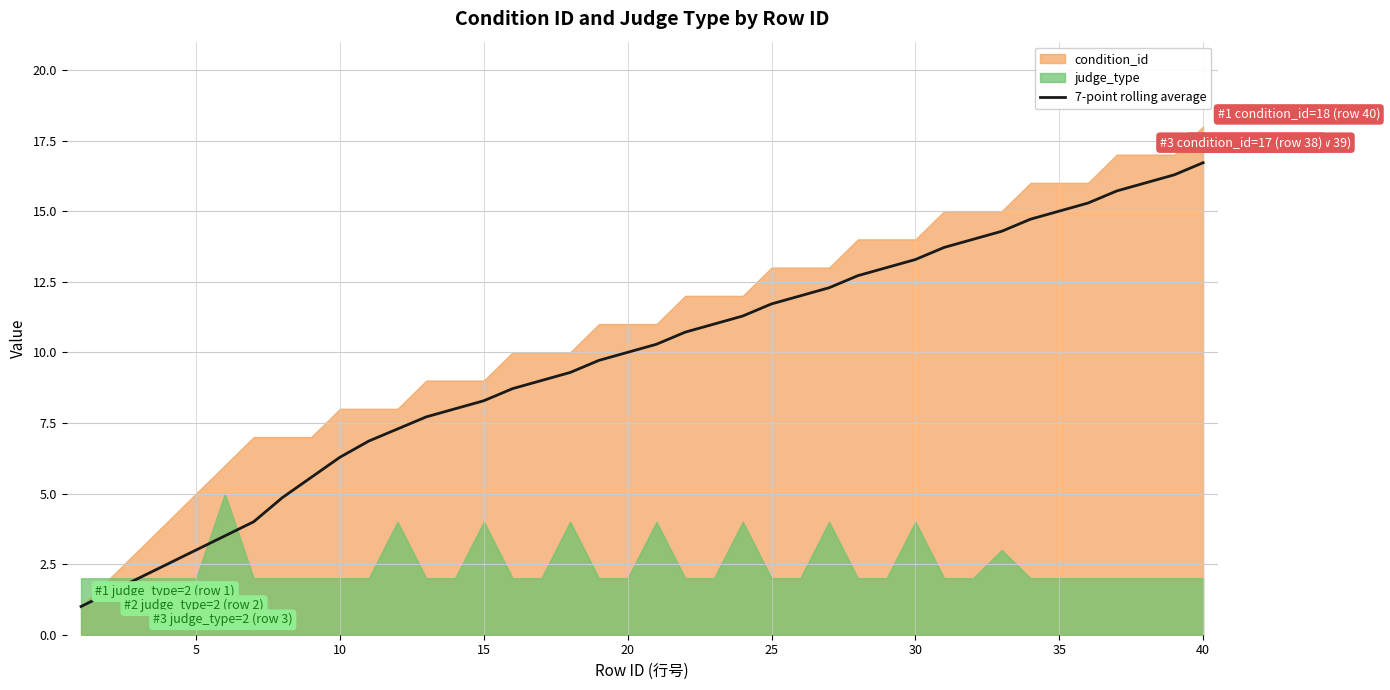

What is the minimum value for 7-point rolling average?

1.0